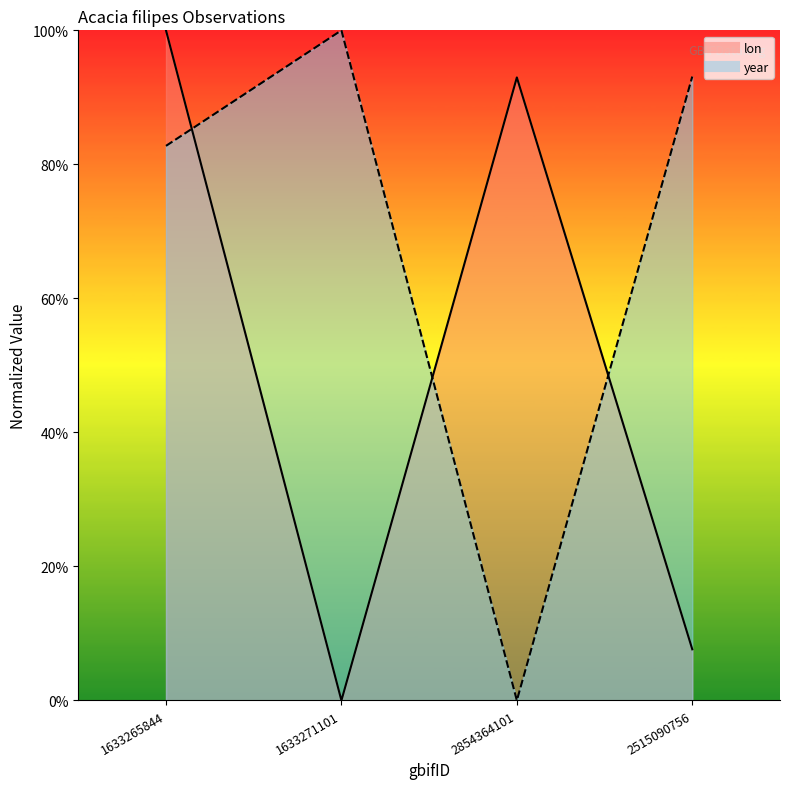

Which series changed the most between 1633265844 and 2515090756?

lon